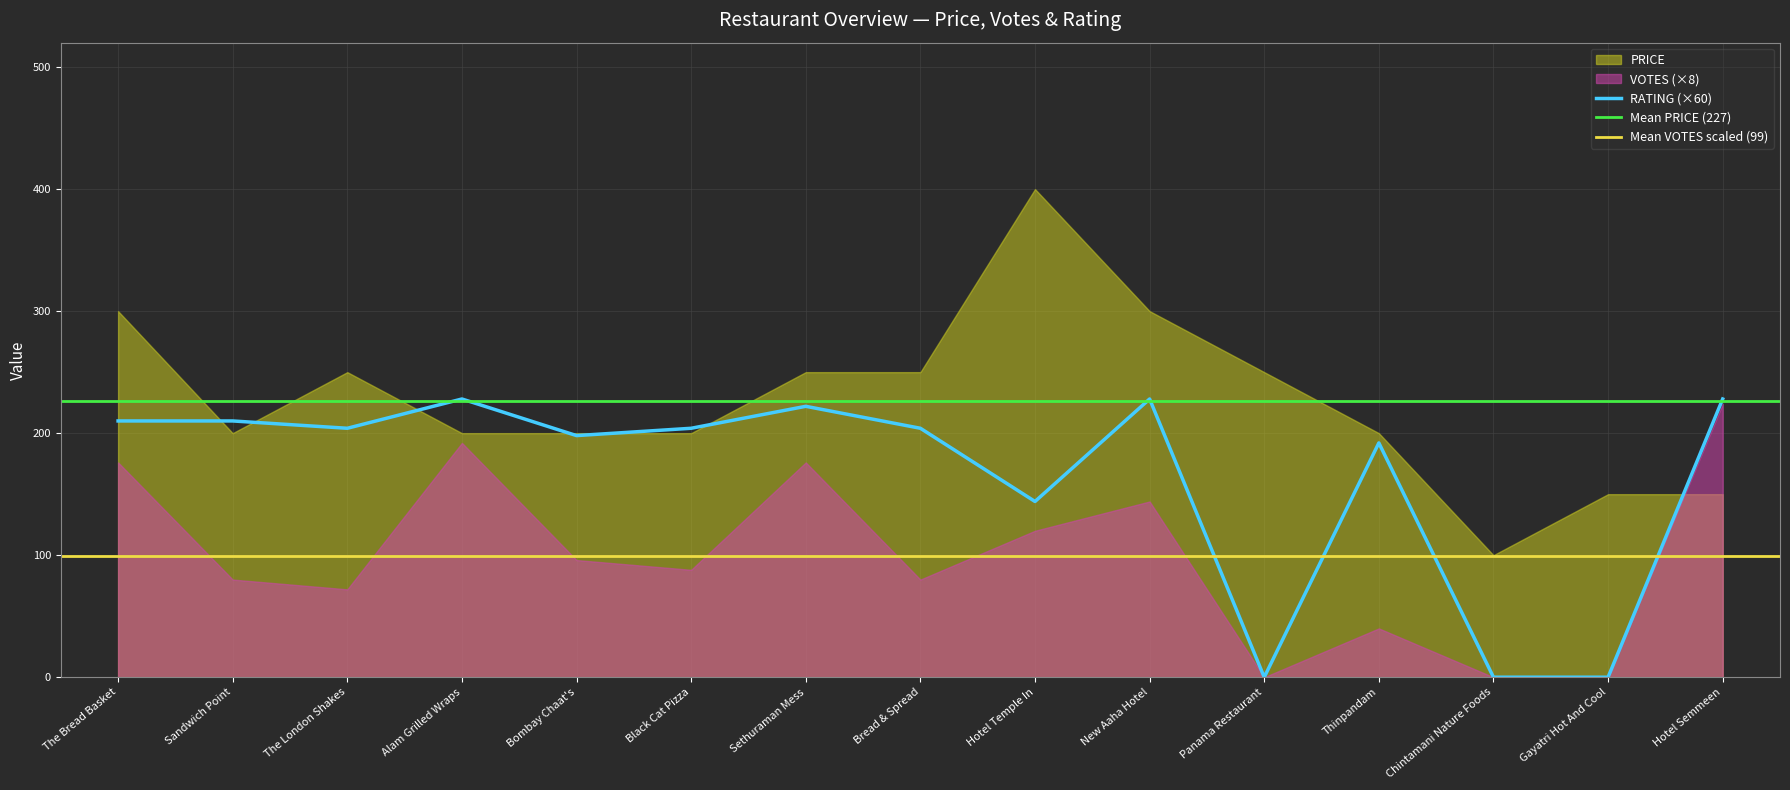

List the labels in order of PRICE value, largest first.

Hotel Temple In, The Bread Basket, New Aaha Hotel, The London Shakes, Sethuraman Mess, Bread & Spread, Panama Restaurant, Sandwich Point, Alam Grilled Wraps, Bombay Chaat's, Black Cat Pizza, Thinpandam, Gayatri Hot And Cool, Hotel Semmeen, Chintamani Nature Foods